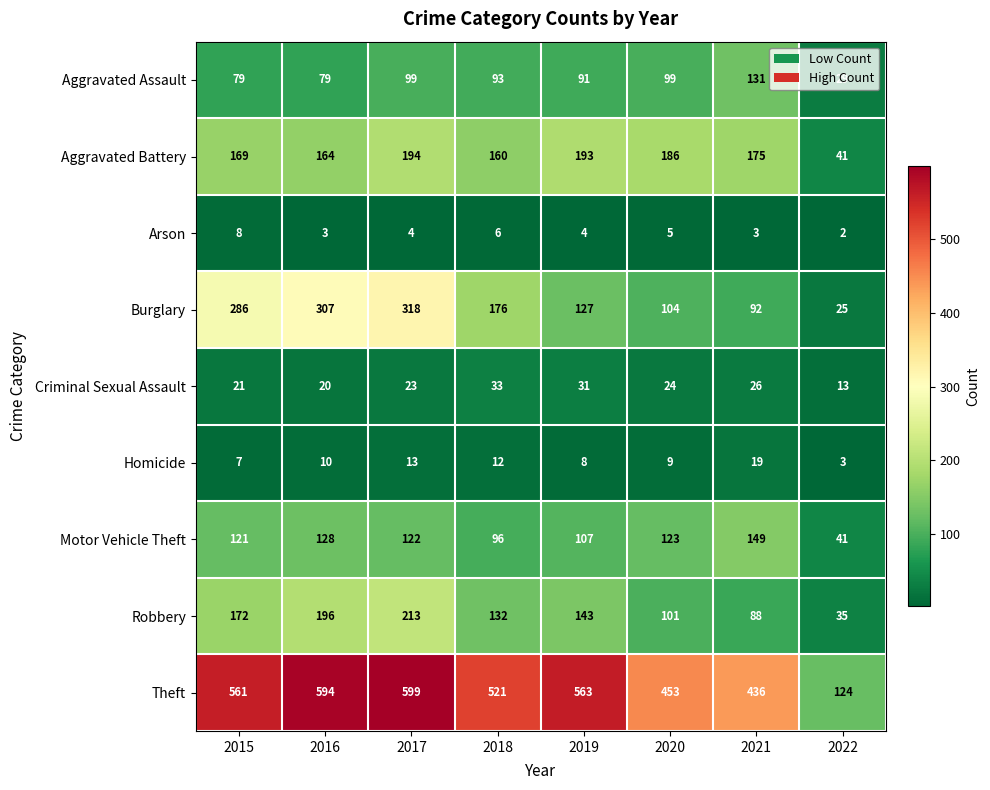

What is the highest value of the Arson series?

8